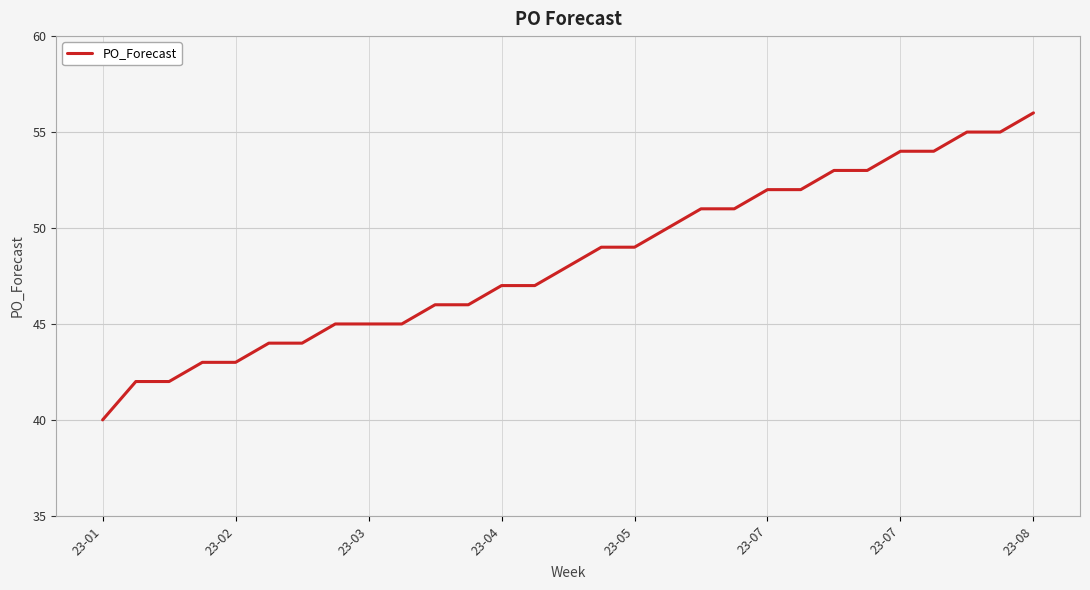

What is the minimum value shown in the chart?

40